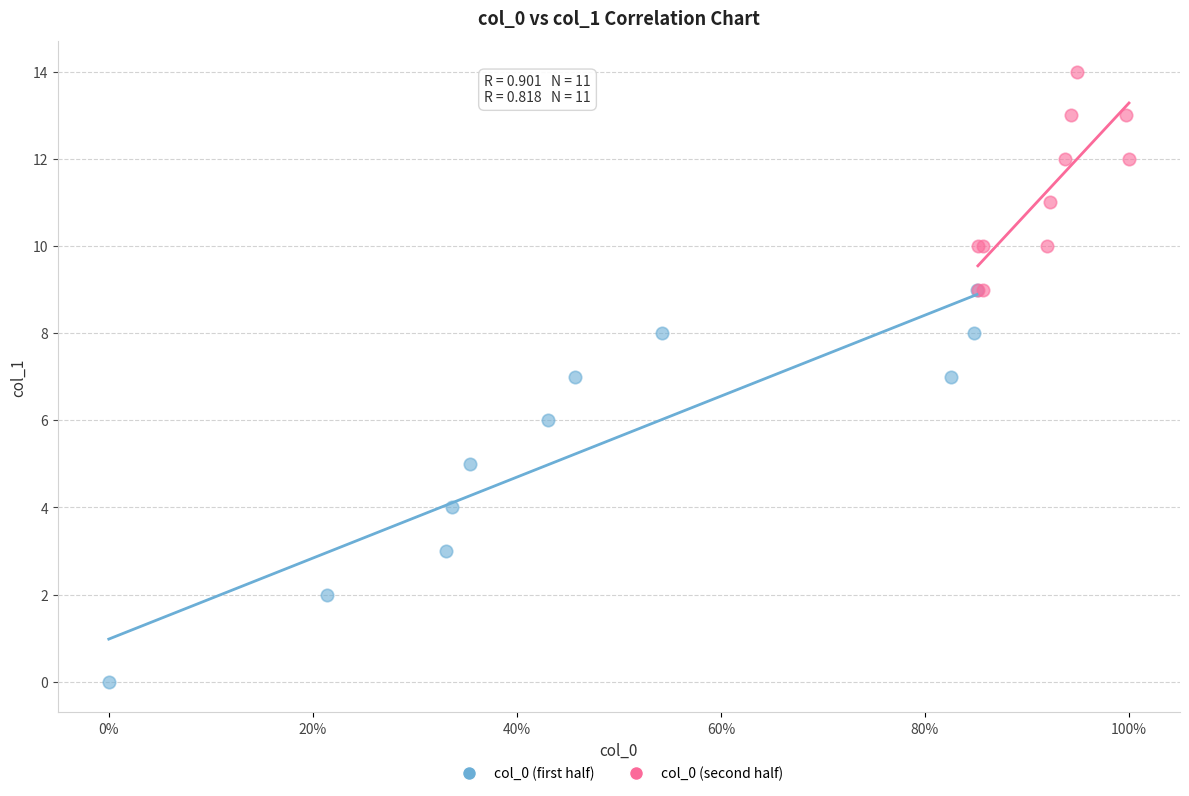

Which series contains the lowest Y value?

col_0 (first half)